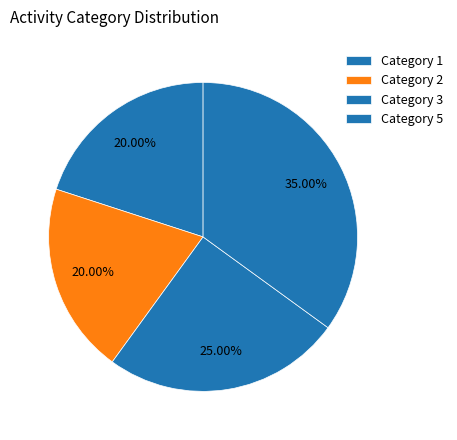

To the nearest percent, what is the average slice percentage?

25%